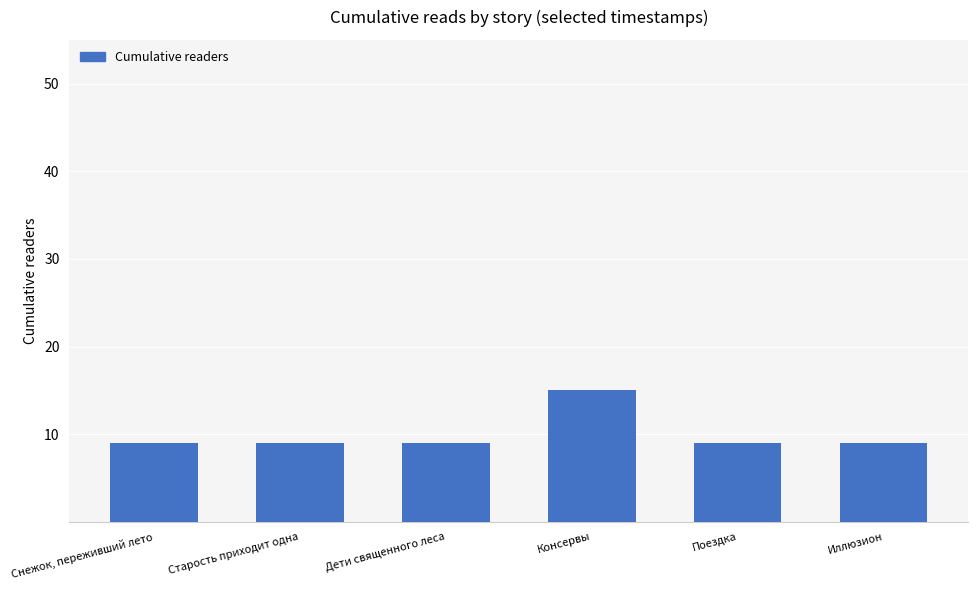

What is the sum of the values at Консервы and Иллюзион?

24